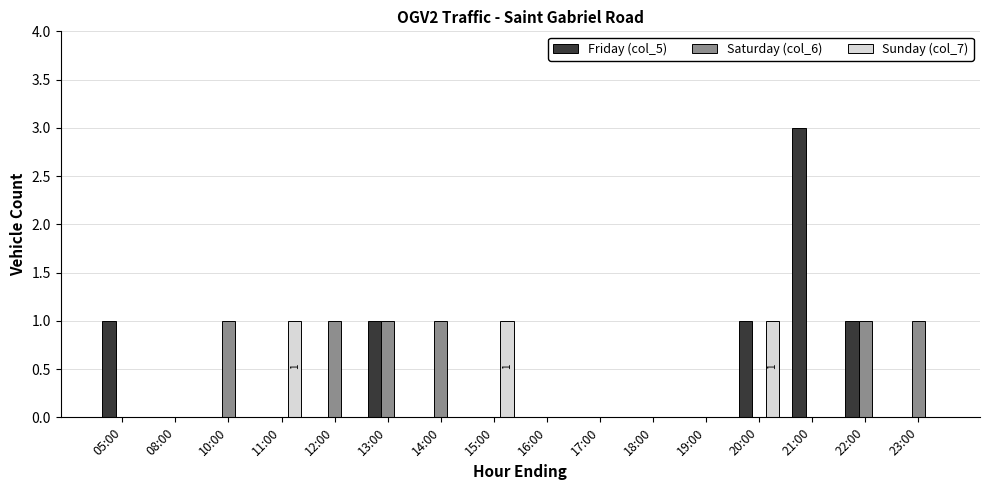

What are all the series names shown in the legend?

Friday (col_5), Saturday (col_6), Sunday (col_7)